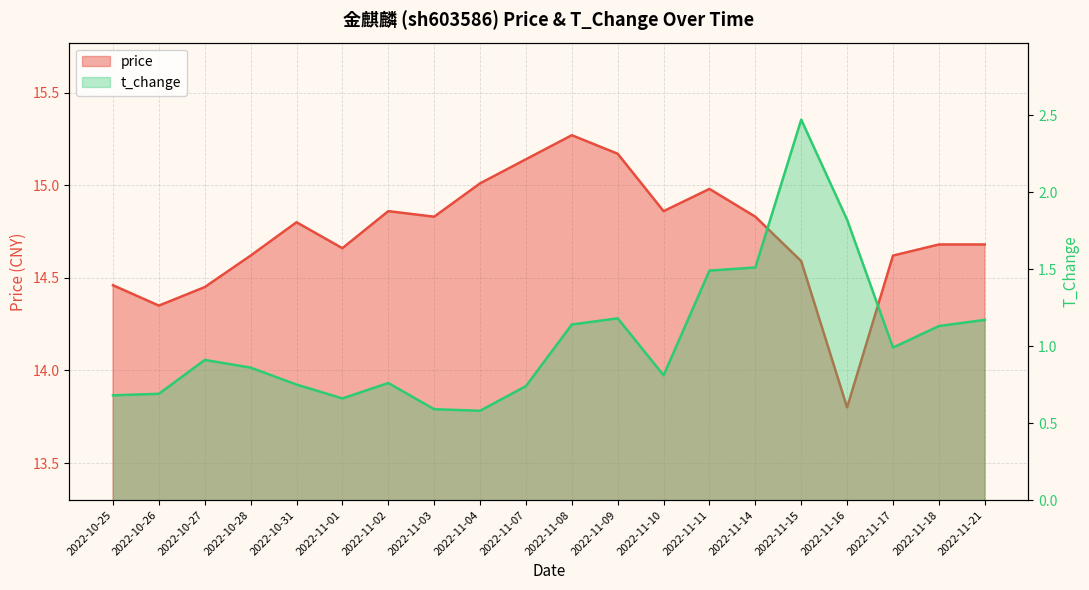

What is the label of the 10th point from the left?

2022-11-07